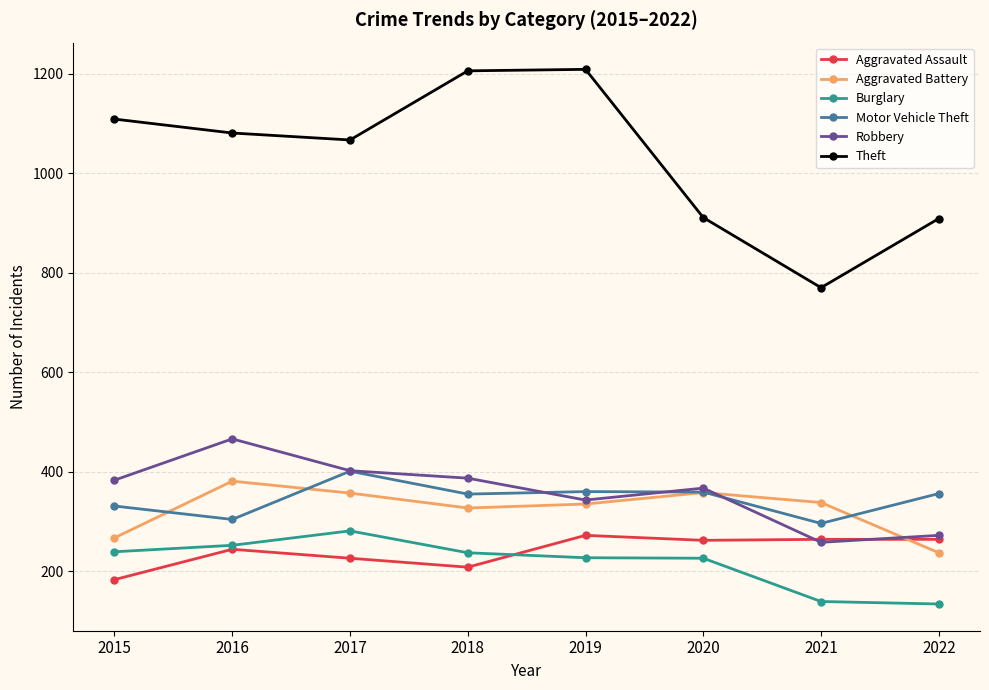

Which category has the highest value in the Robbery series?

2016